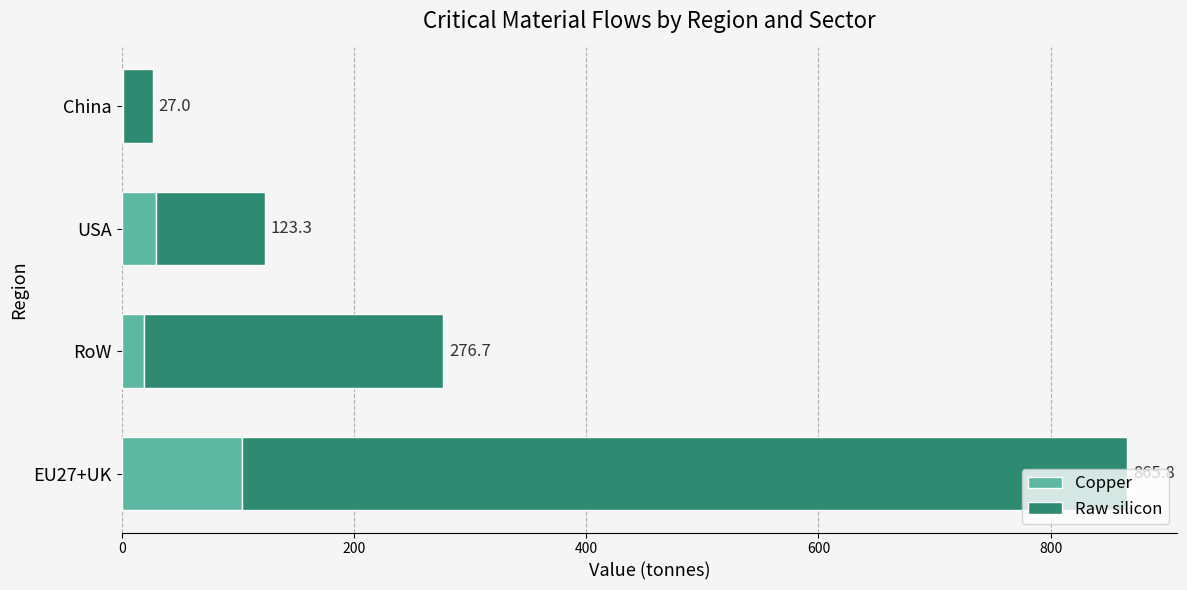

At how many categories does at least one series exceed 531?

1